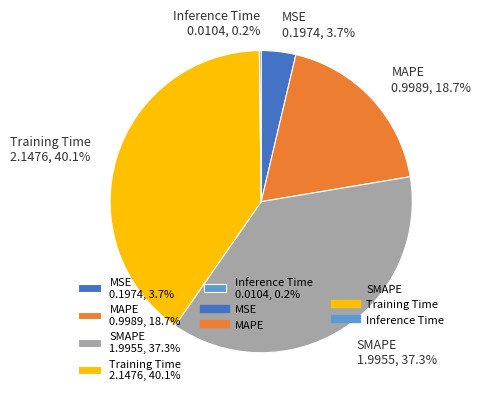

To the nearest percent, what percentage of the pie is MSE?

4%